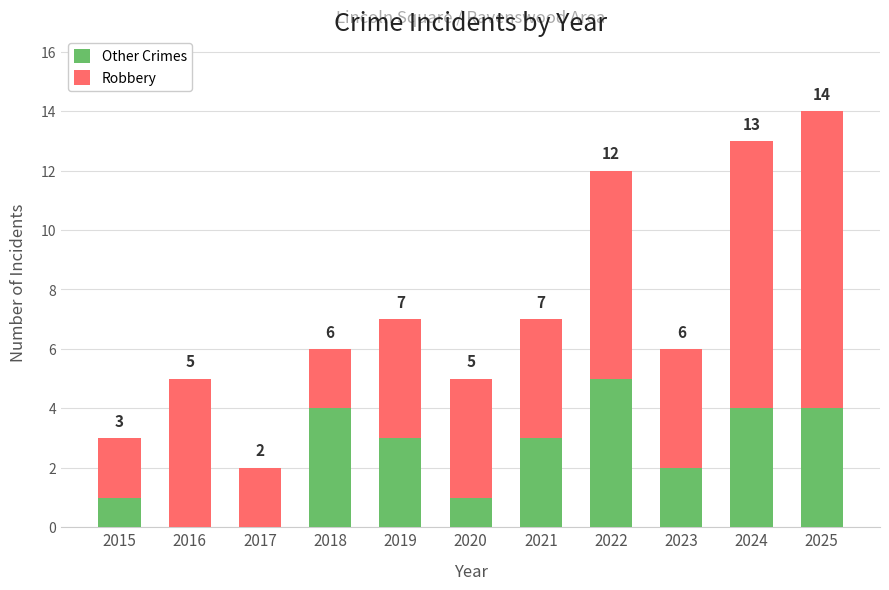

What is the sum of all Other Crimes values?

27